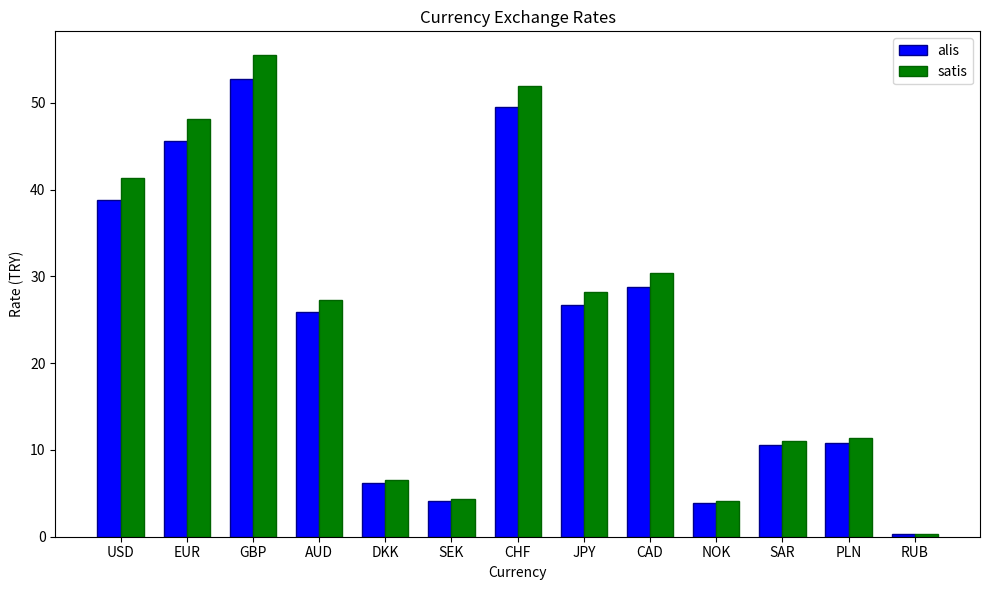

How many values in the satis series exceed 27?

7